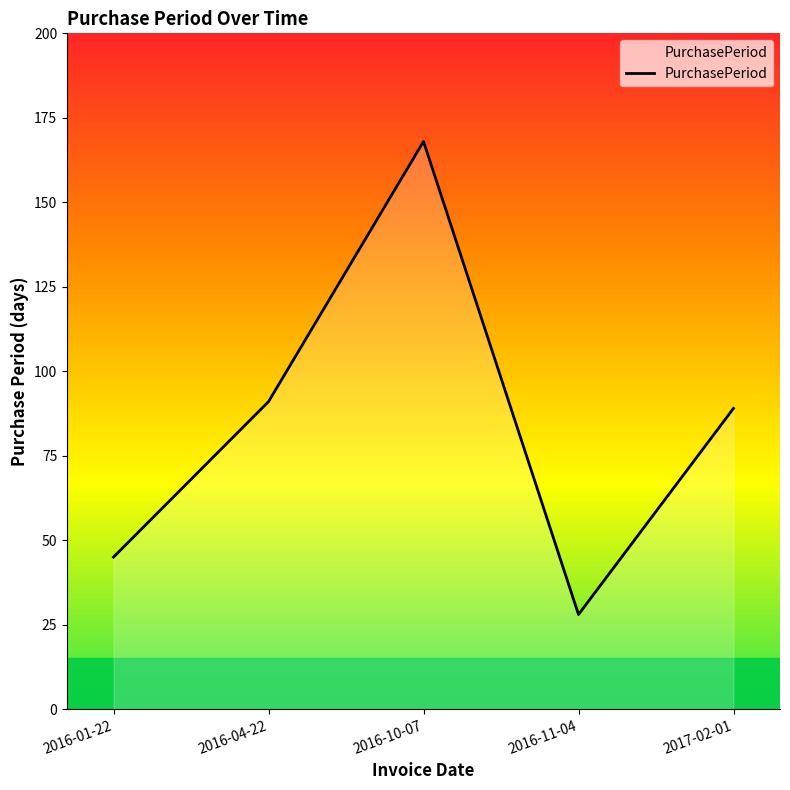

What is the maximum value shown in the chart?

168